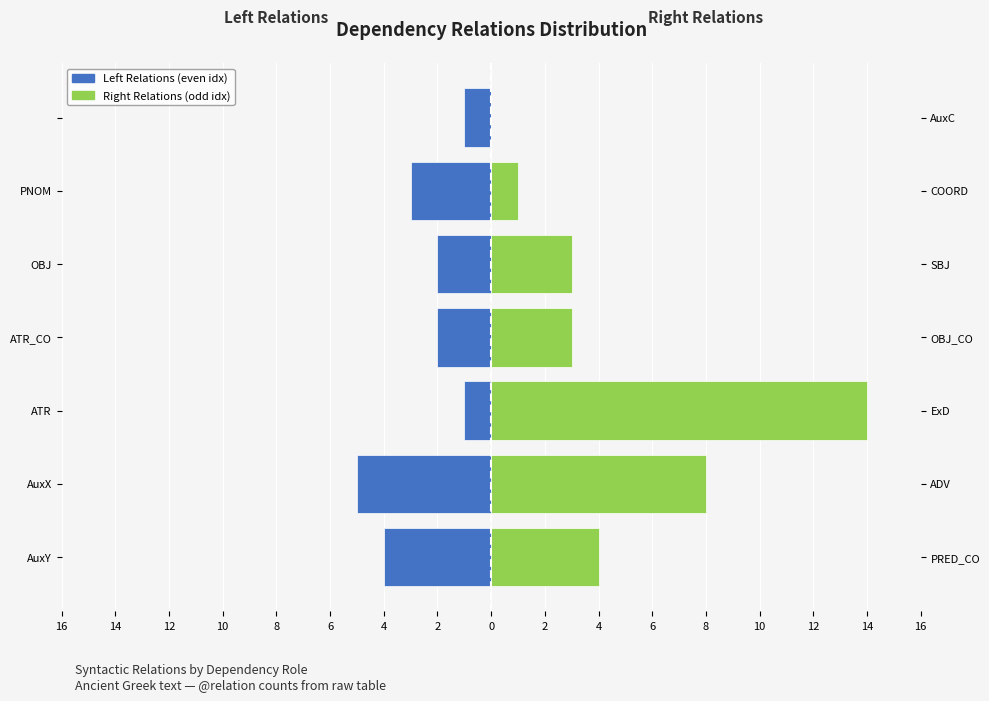

At how many categories does at least one series exceed 3?

3